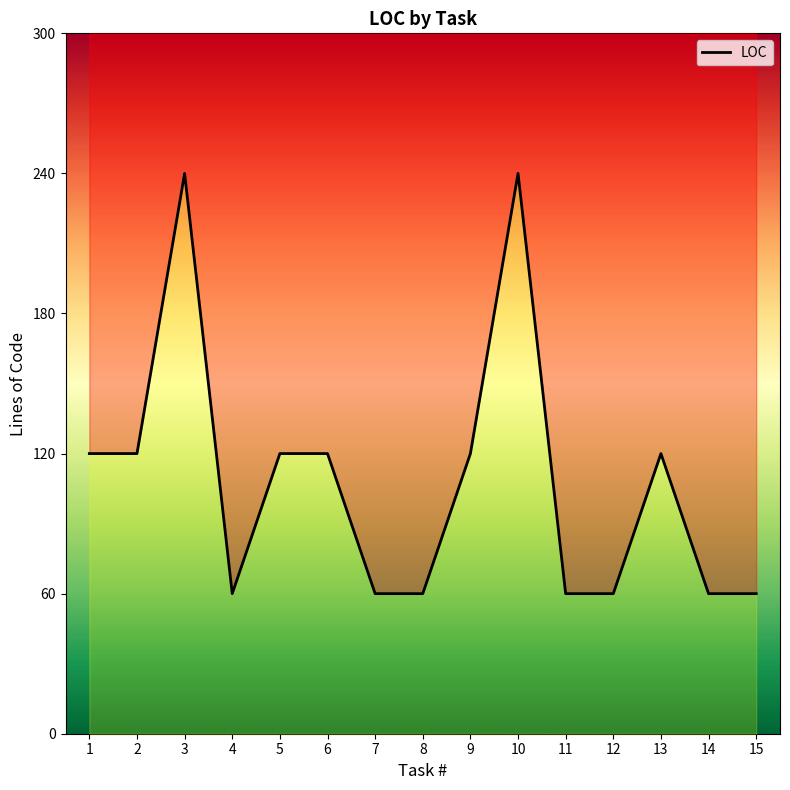

How many data points are less than 120?

7